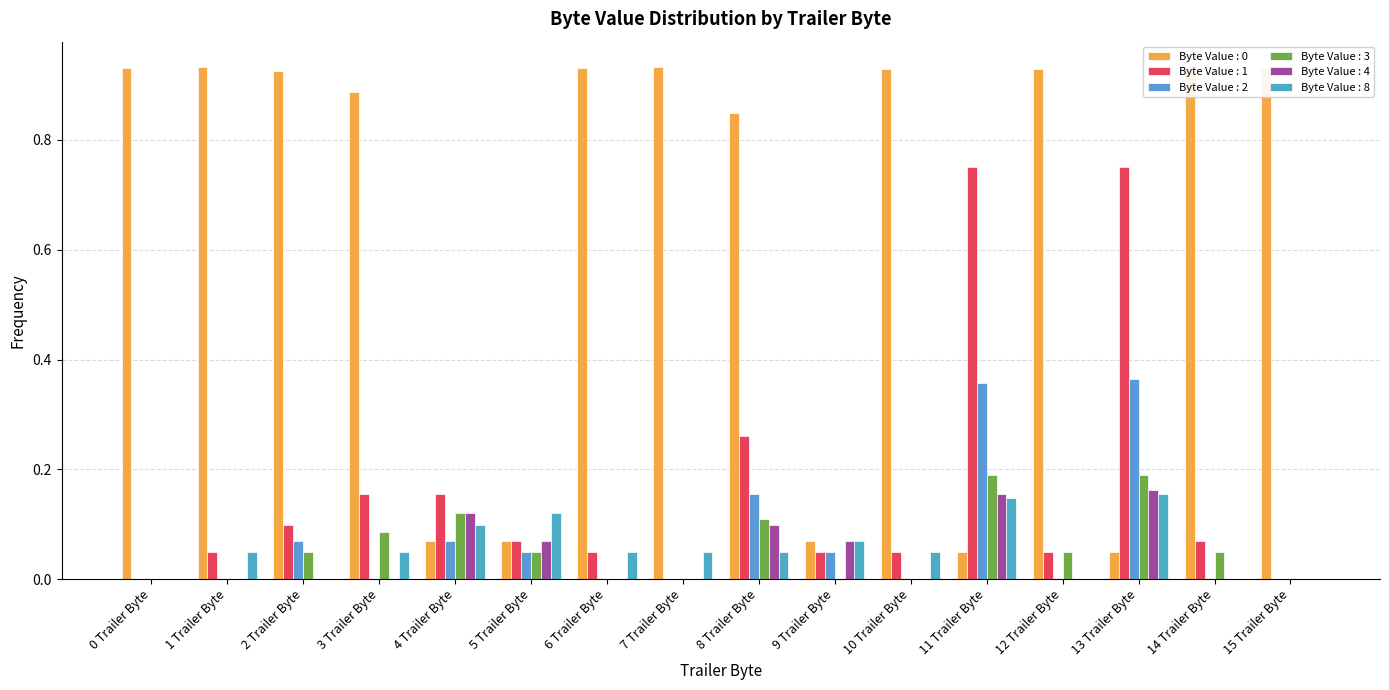

At which label does Byte Value : 2 reach its minimum?

0 Trailer Byte